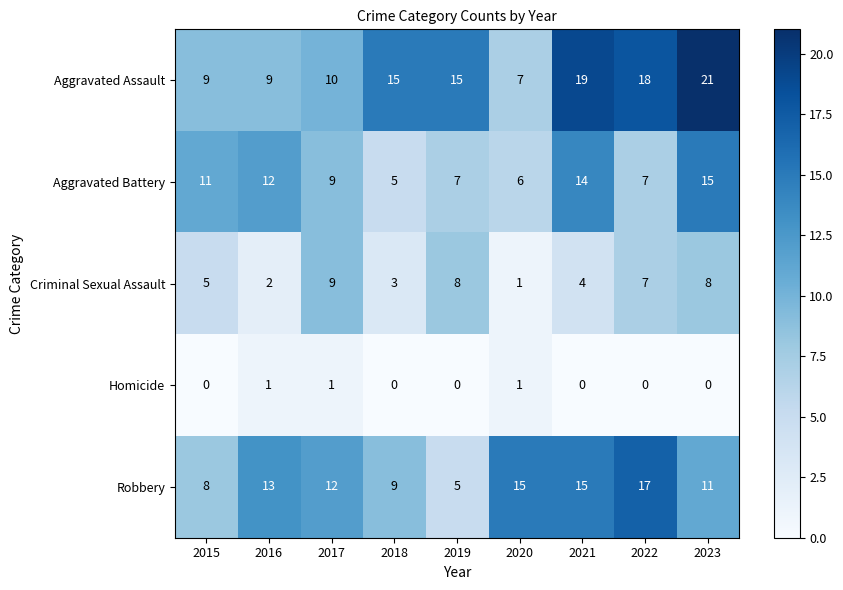

Which series changed the most between 2016 and 2021?

Aggravated Assault